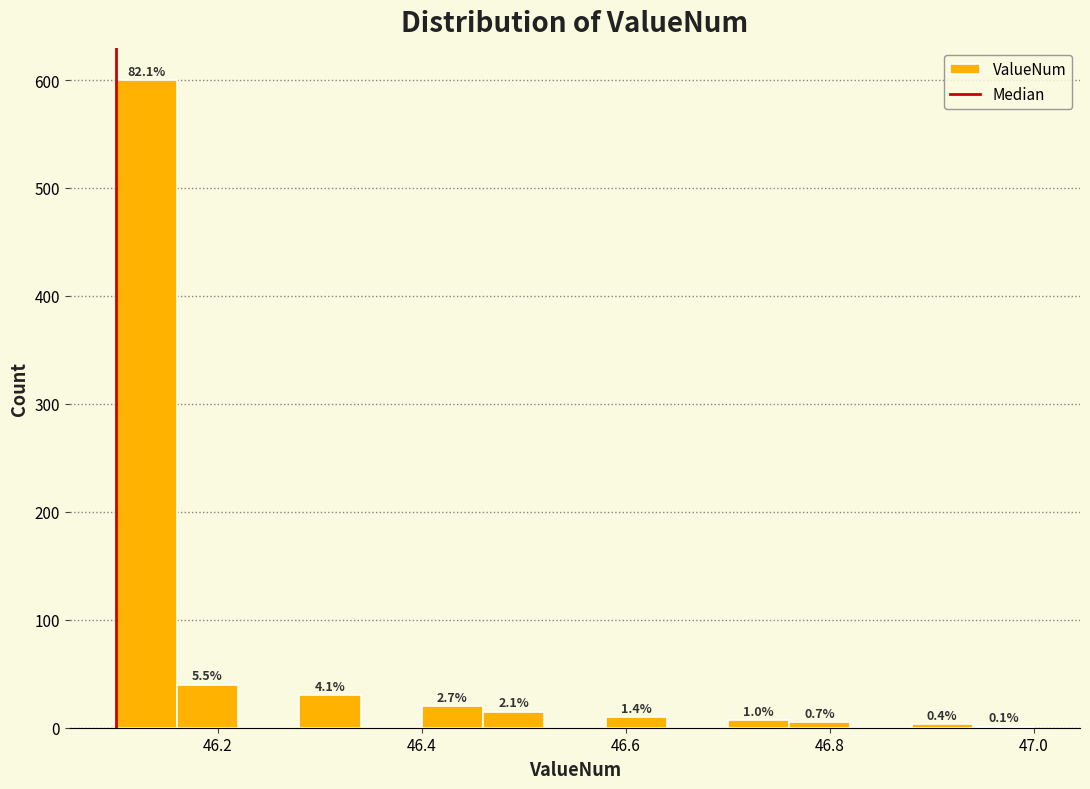

Around what value on the x-axis is the tallest bar? Give the approximate position of its centre, as read against the axis.

46.14